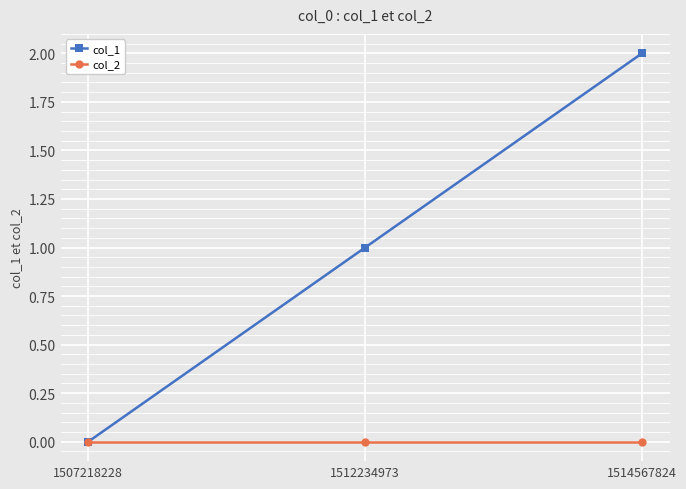

What are all the series names shown in the legend?

col_1, col_2